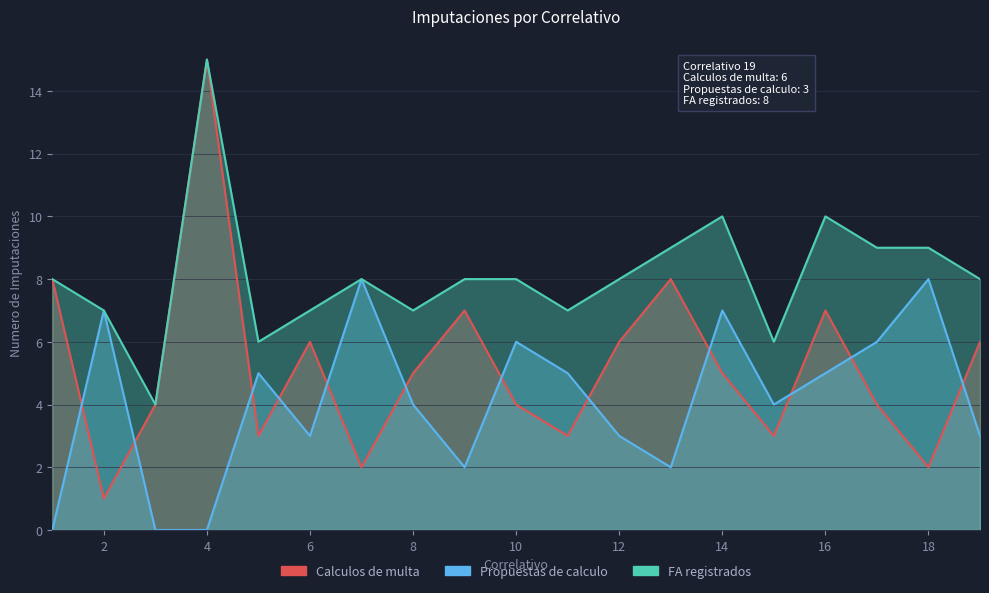

At how many categories does at least one series exceed 1?

19